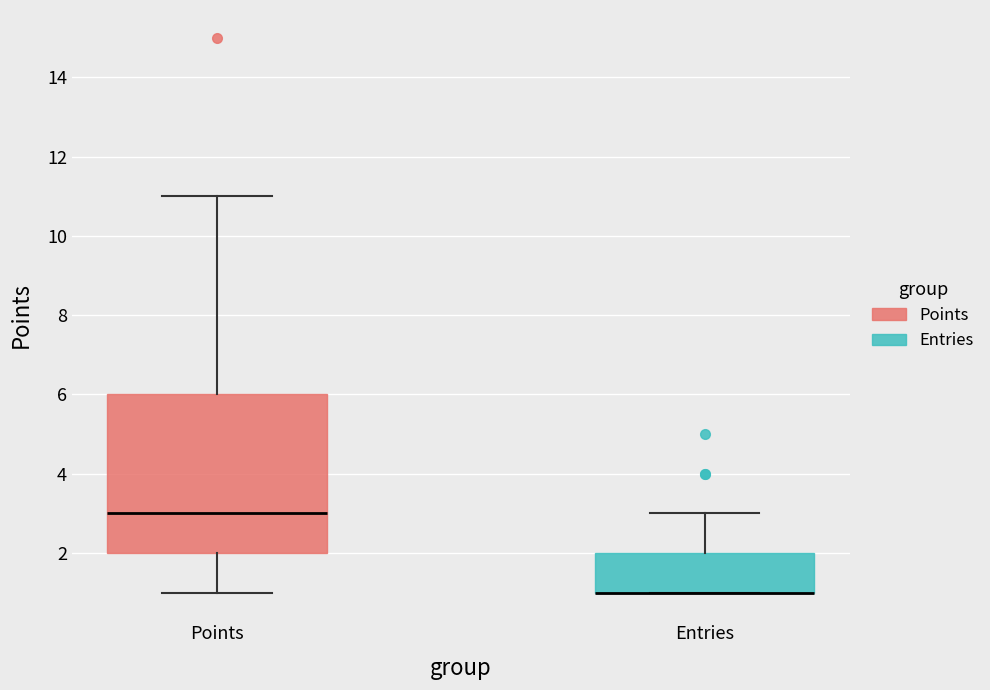

Where does the median line of the box for Points sit on the y-axis? The values are not printed on the chart, so give them approximately, as read against the axis.

3